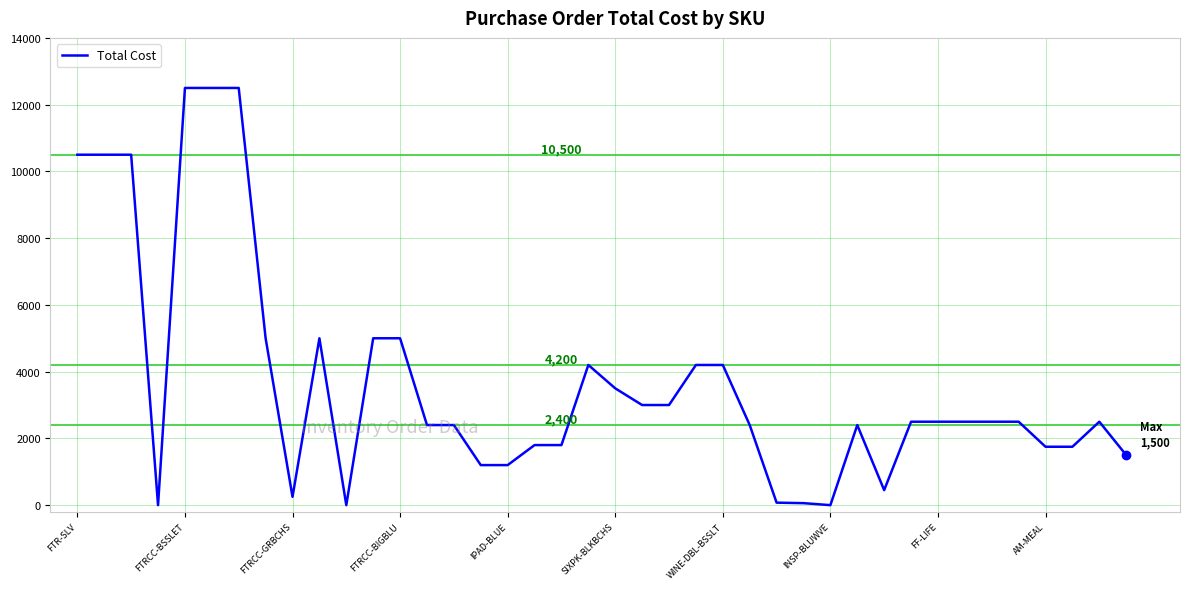

What is the difference between the maximum and minimum values?

12500